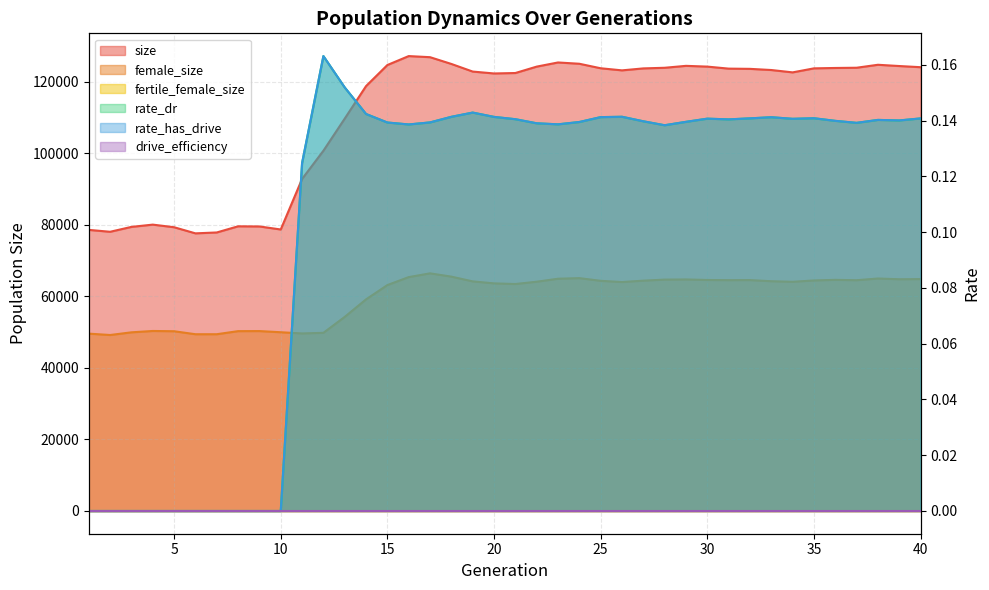

Rank the categories by rate_has_drive value from highest to lowest.

12, 13, 19, 14, 26, 18, 20, 25, 33, 35, 32, 40, 30, 34, 21, 31, 38, 39, 36, 27, 29, 24, 17, 15, 37, 22, 23, 16, 28, 11, 1, 2, 3, 4, 5, 6, 7, 8, 9, 10